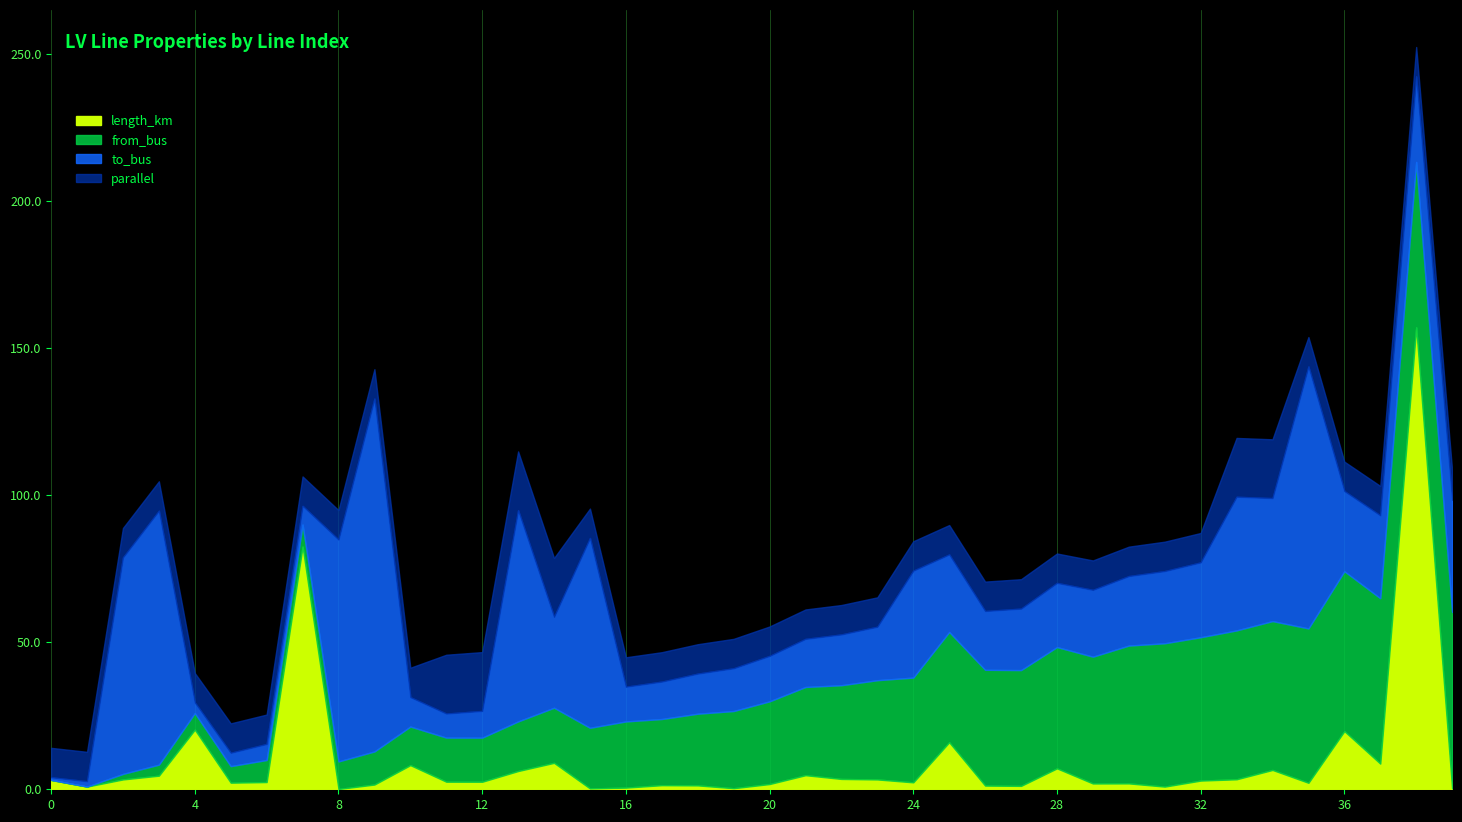

True or false: to_bus has a value of 14.8 at 11.

False